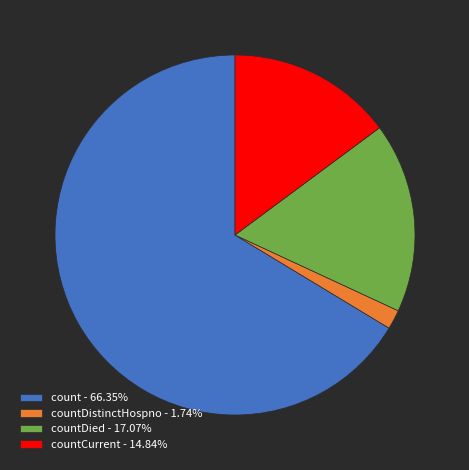

Count the number of slices in the pie.

4